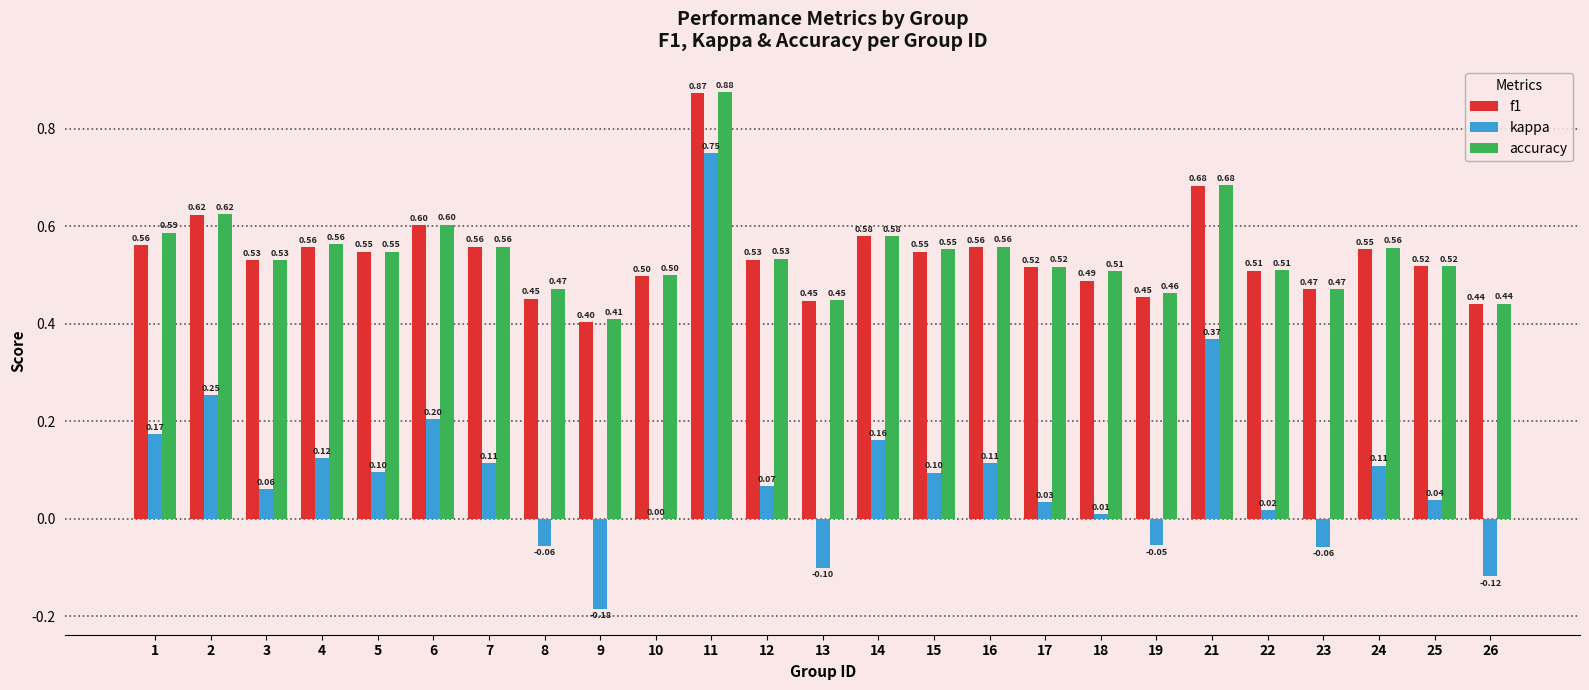

At which category is the sum across all series the highest?

11